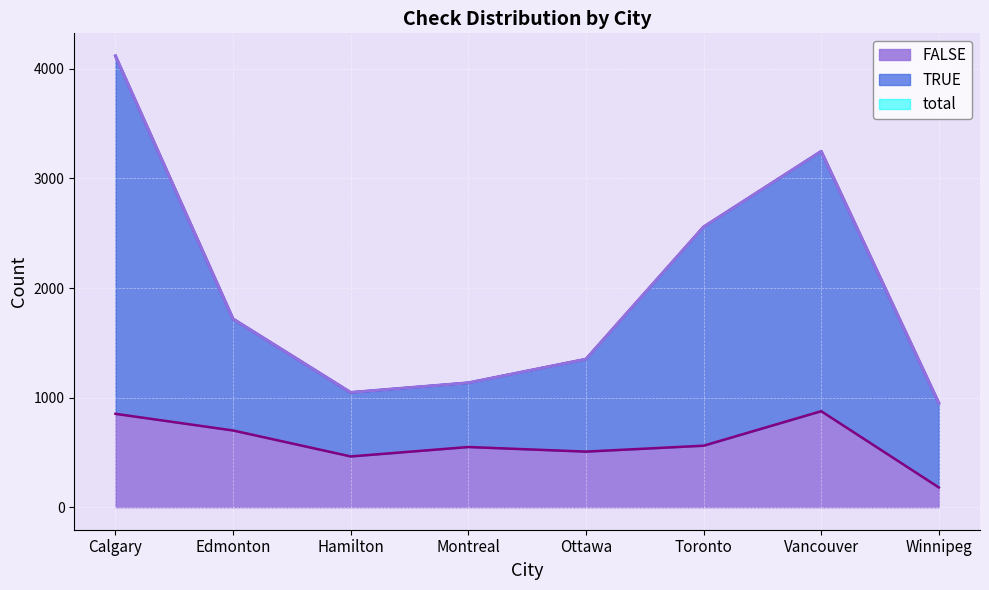

True or false: FALSE has a value of 463 at Hamilton.

True